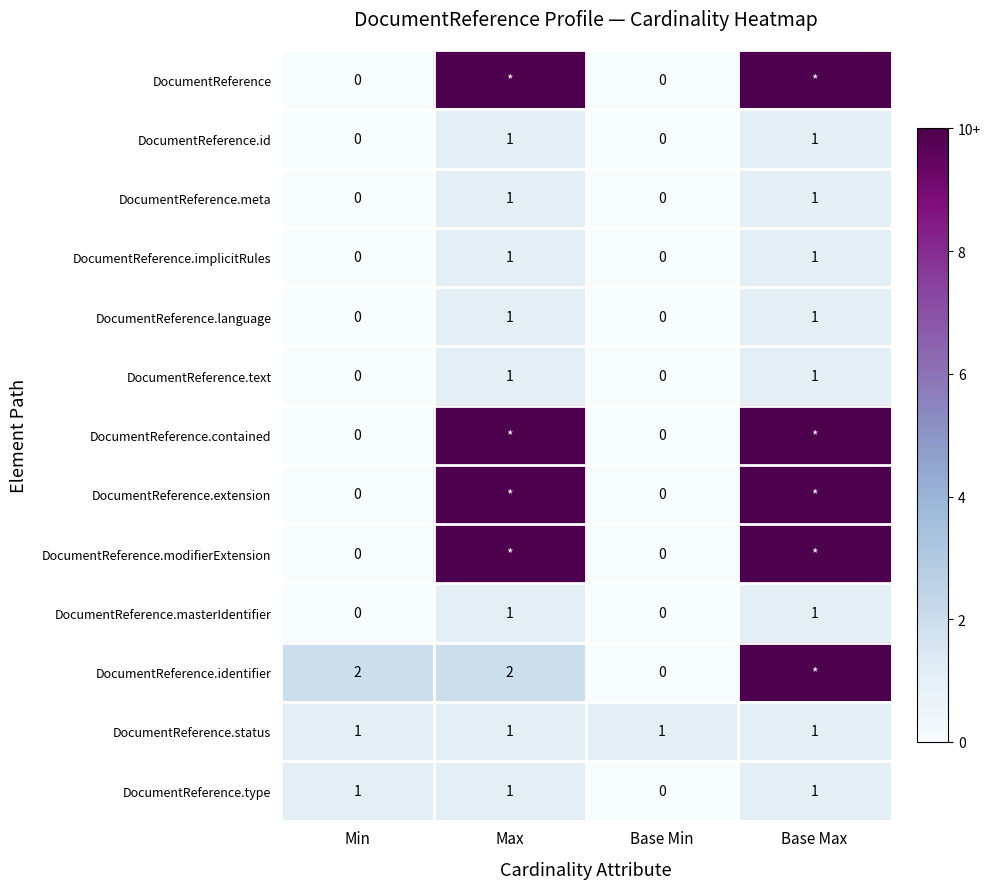

Count the DocumentReference.masterIdentifier values in the range 0 to 1.

4